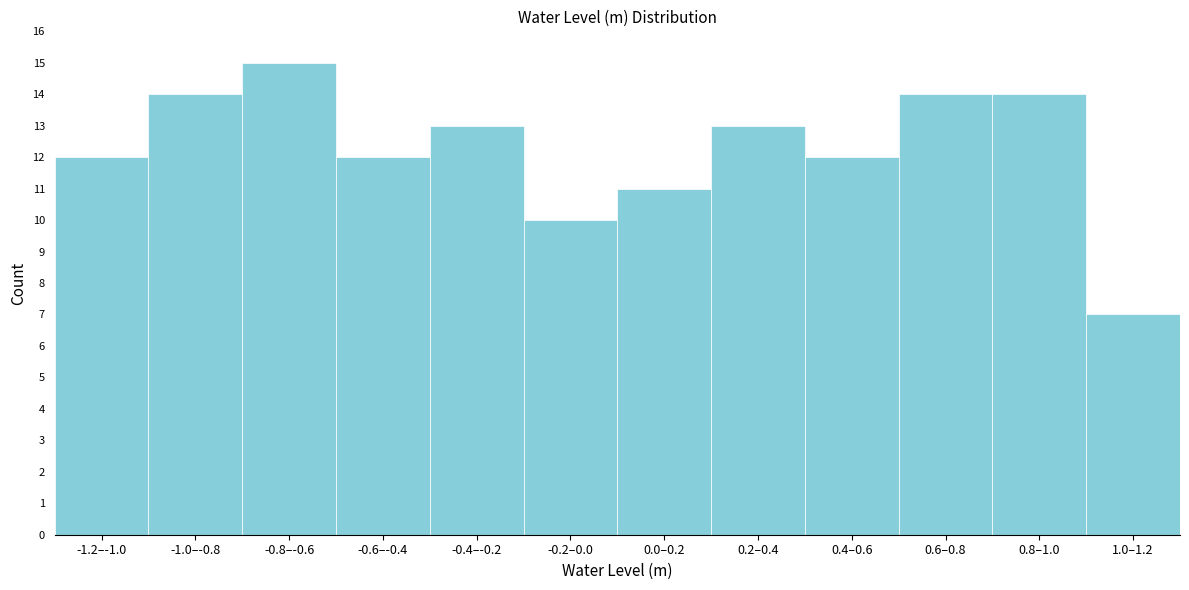

Reading left to right, extract all data points from this chart.

-1.2–-1.0=12	-1.0–-0.8=14	-0.8–-0.6=15	-0.6–-0.4=12	-0.4–-0.2=13	-0.2–0.0=10	0.0–0.2=11	0.2–0.4=13	0.4–0.6=12	0.6–0.8=14	0.8–1.0=14	1.0–1.2=7